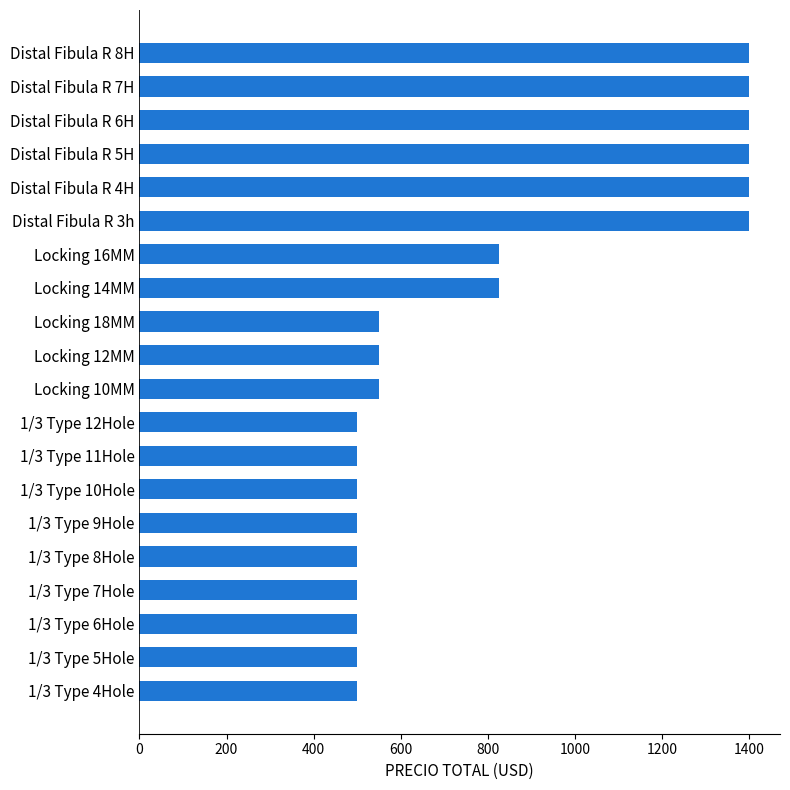

What is the smallest value displayed?

500